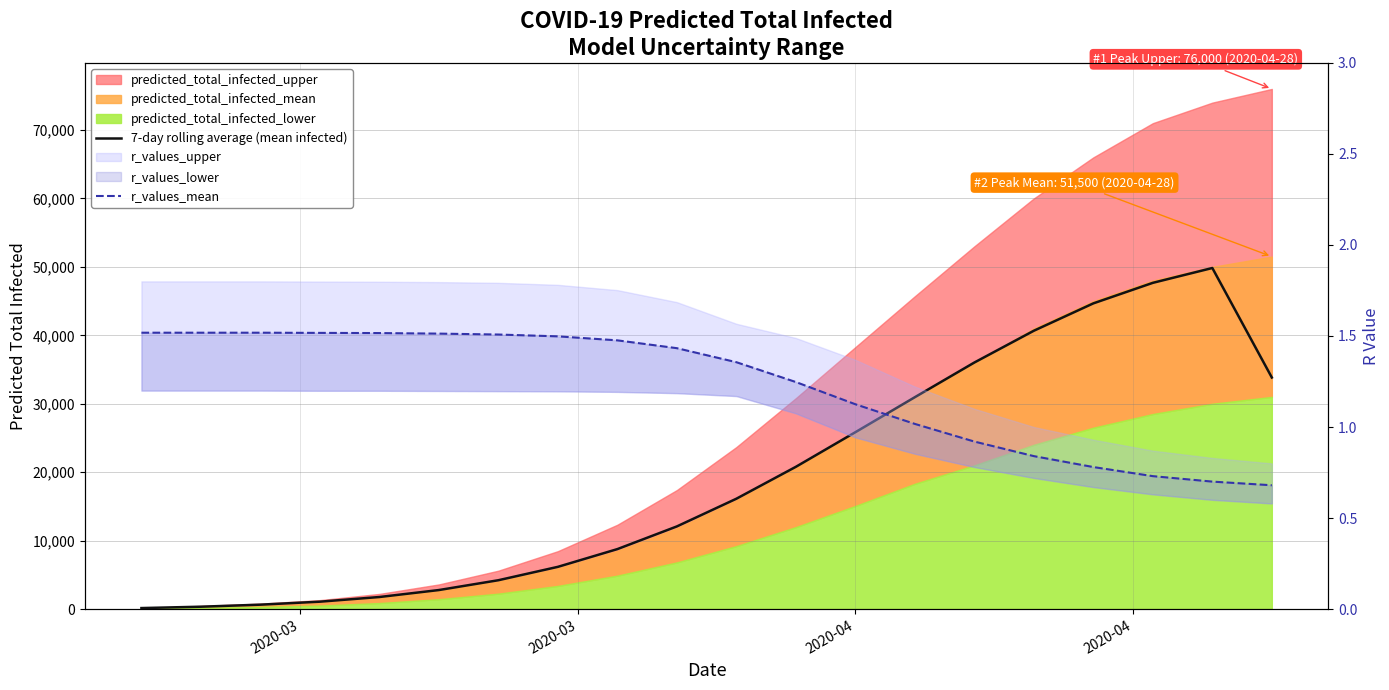

How many lines are shown in the chart?

2